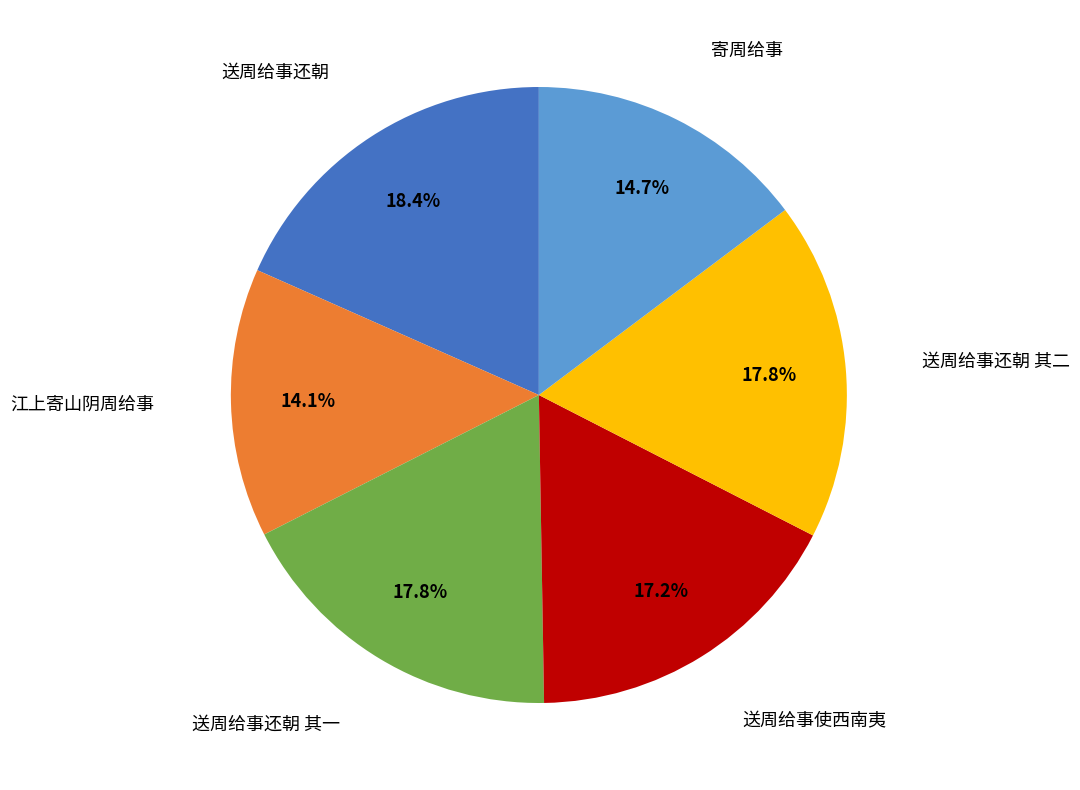

Count the number of slices in the pie.

6